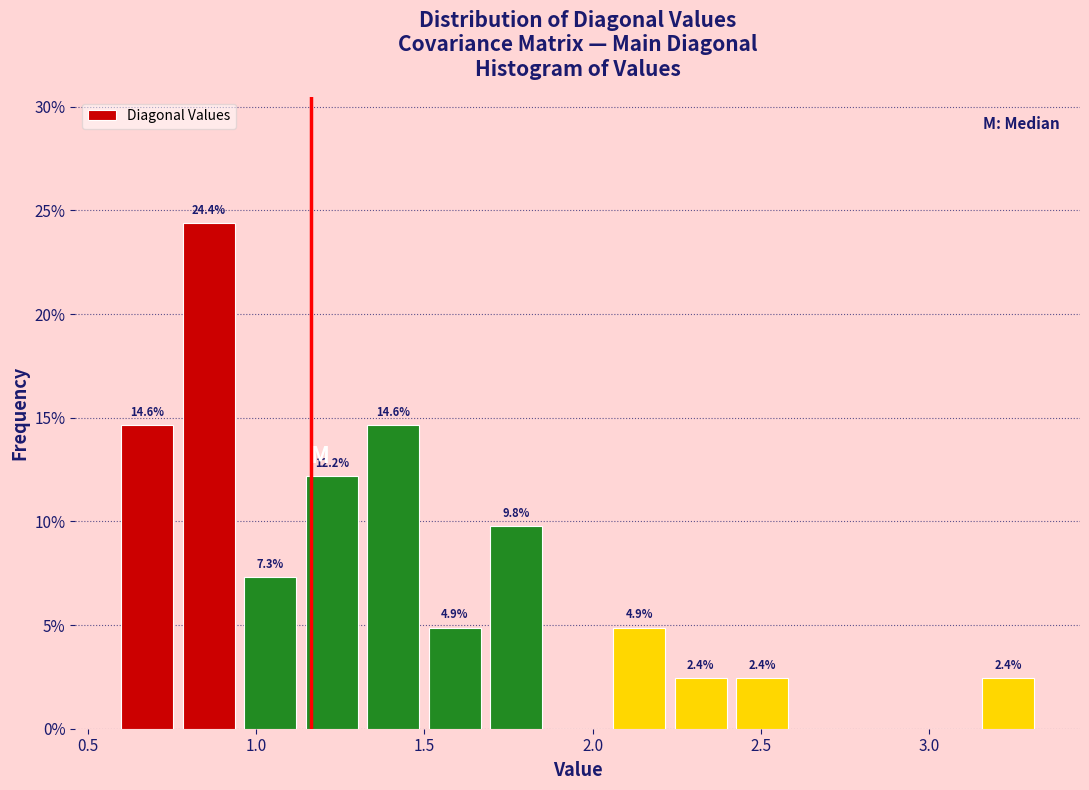

Read against the x-axis, roughly where is the centre of the tallest bar?

0.85